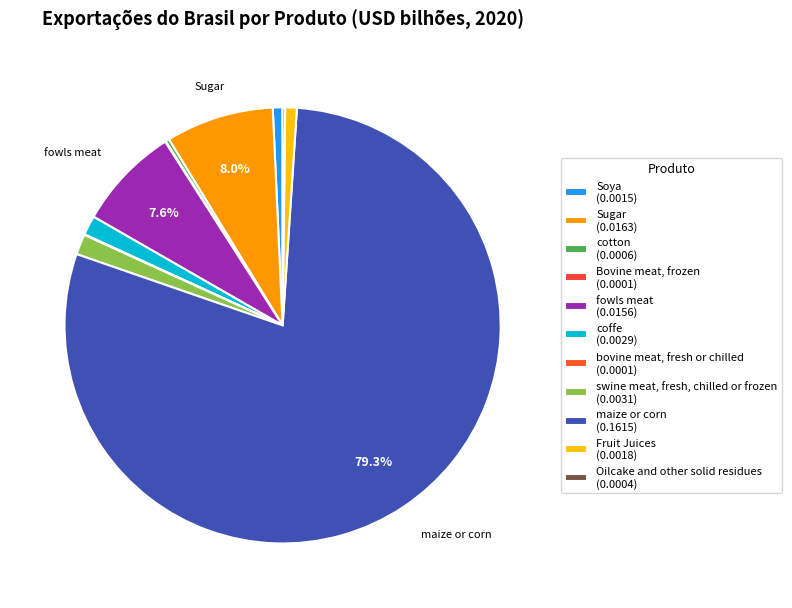

What percentage do cotton and bovine meat, fresh or chilled together represent?

0.3%